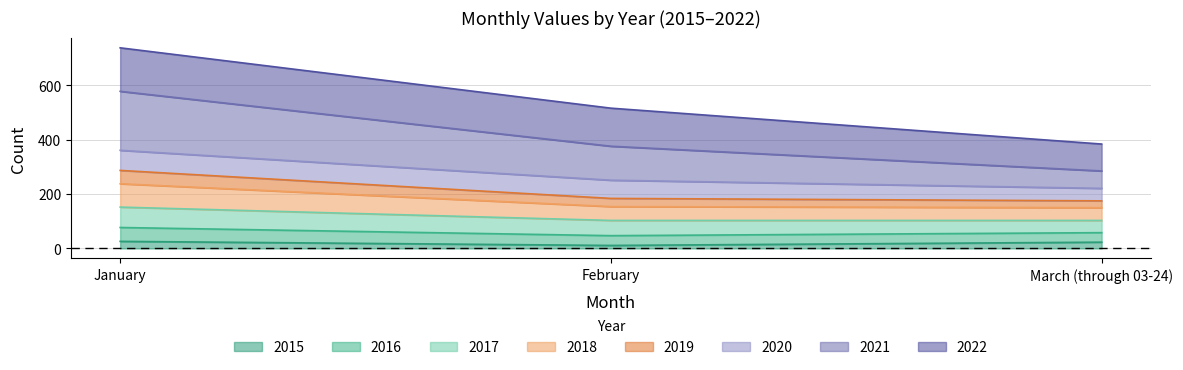

At which category is the sum across all series the highest?

January